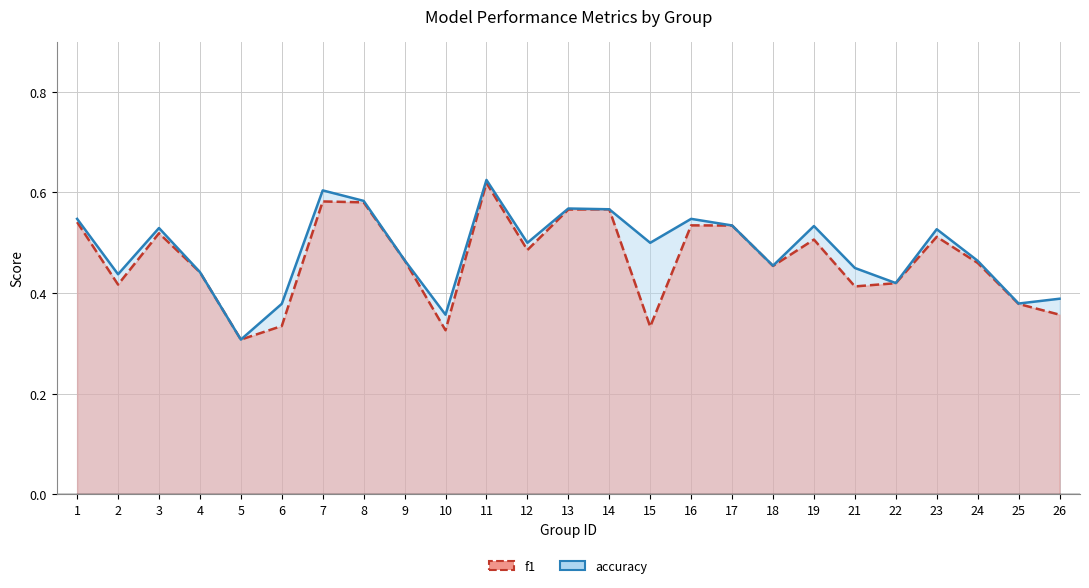

At which category does f1 (line) reach its first local peak?

3